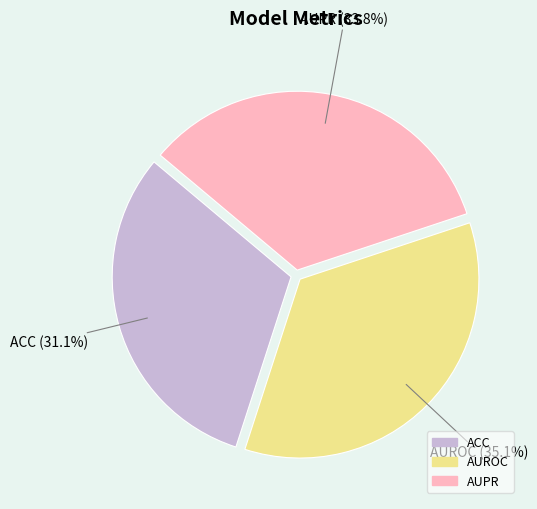

Which slice is the smallest?

ACC